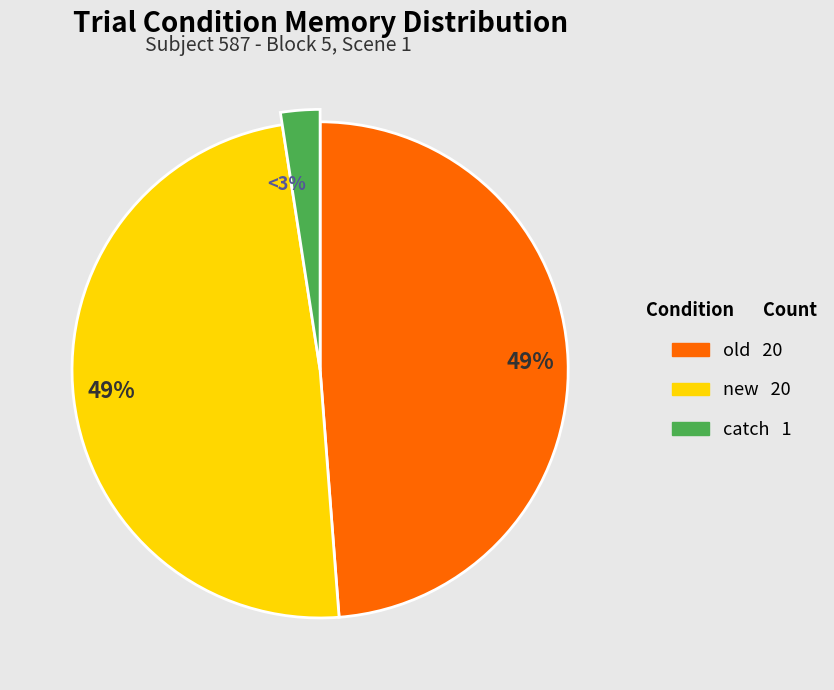

What percentage is the new slice, to the nearest percent?

49%